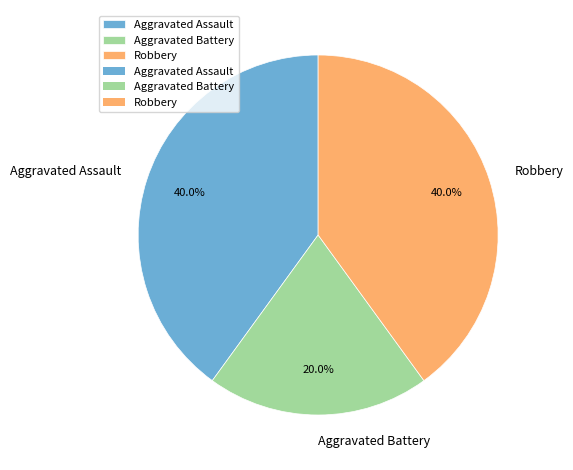

What percentage is NOT represented by Robbery?

60.0%